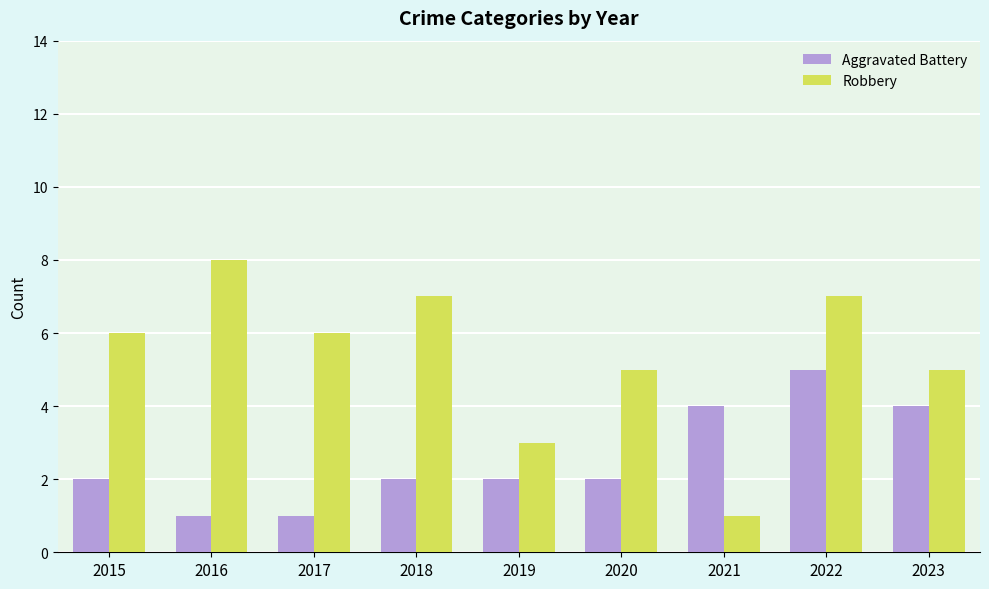

How many data points does each series have?

9